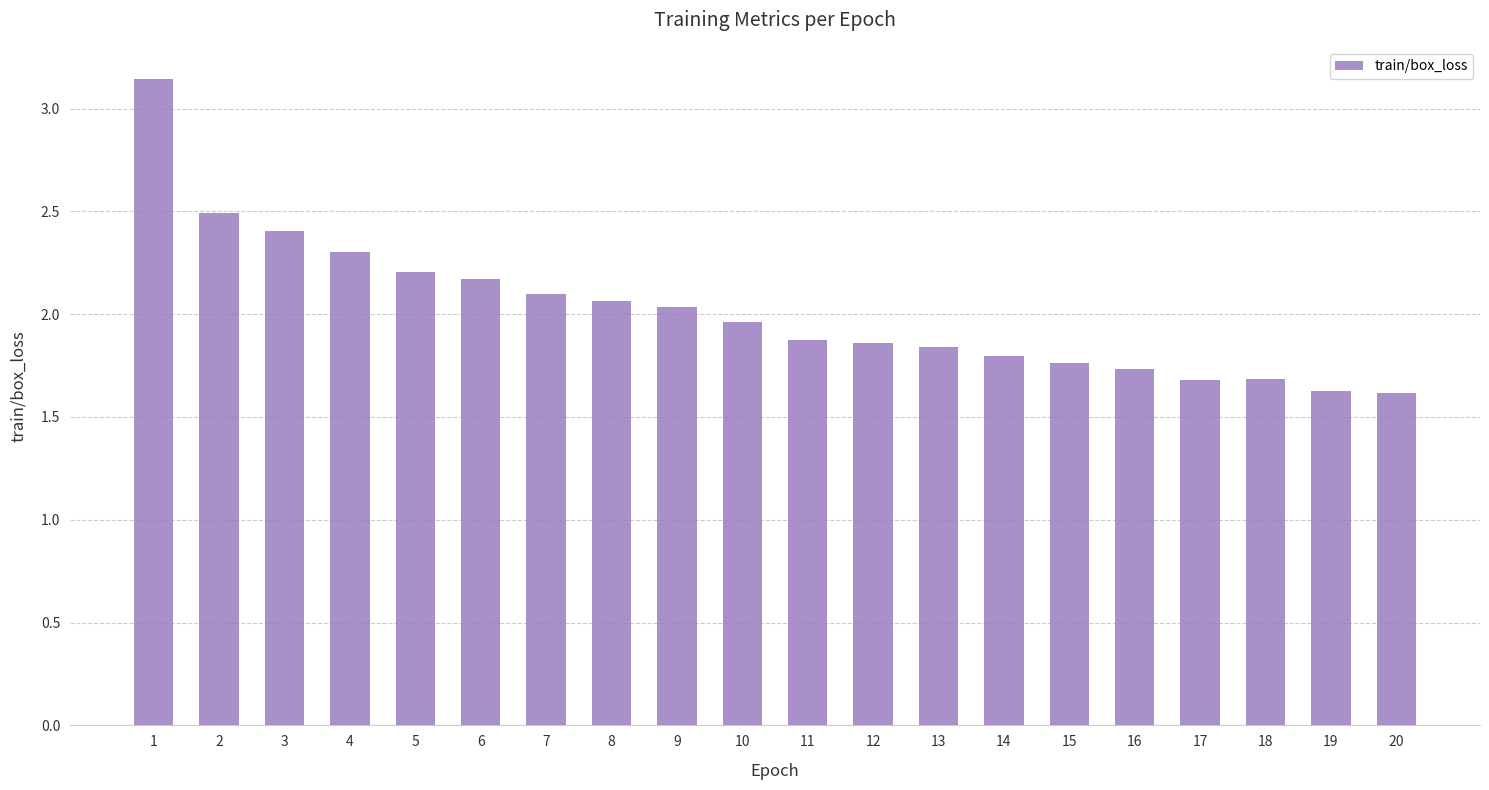

What is the difference between the second highest and second lowest values?

0.9